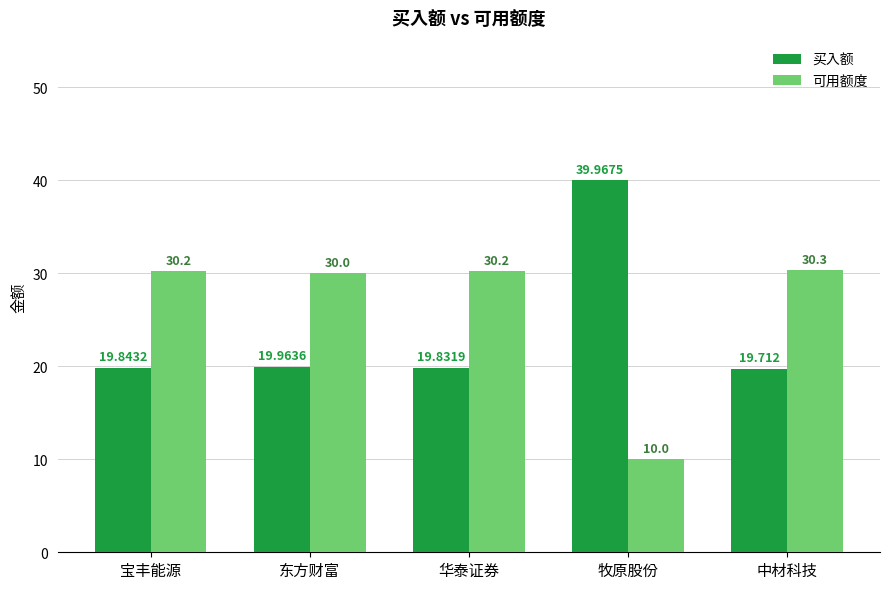

Which label corresponds to the largest value in the chart?

牧原股份